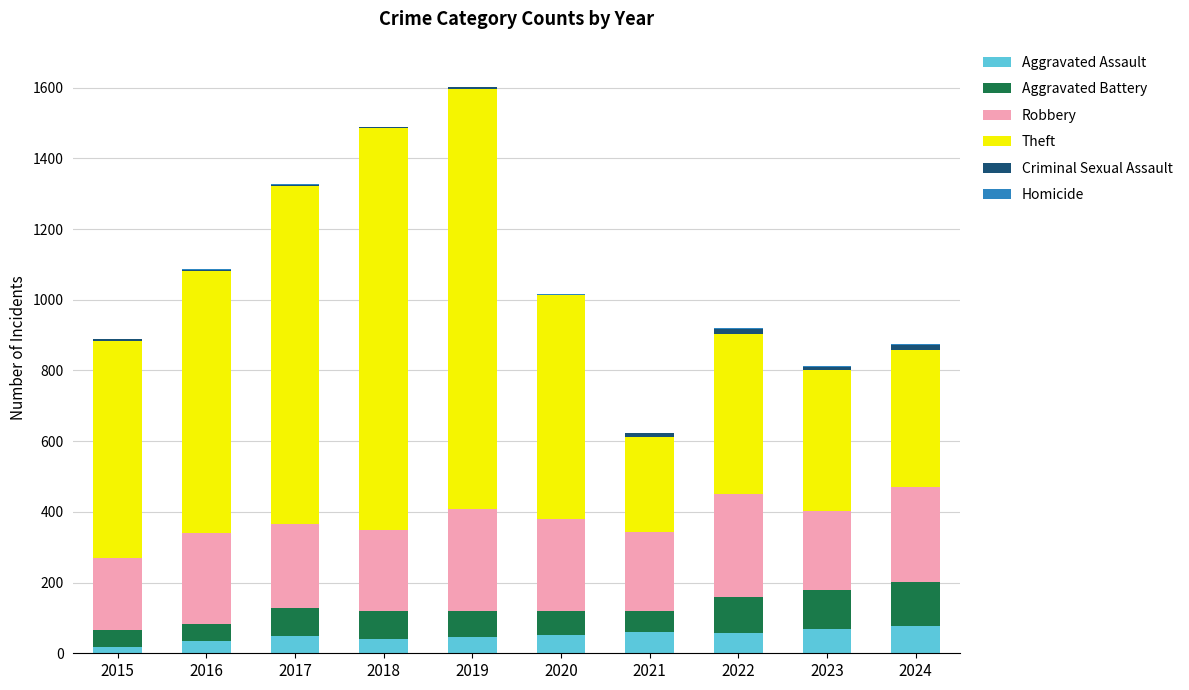

What is the highest value of the Aggravated Assault series?

78